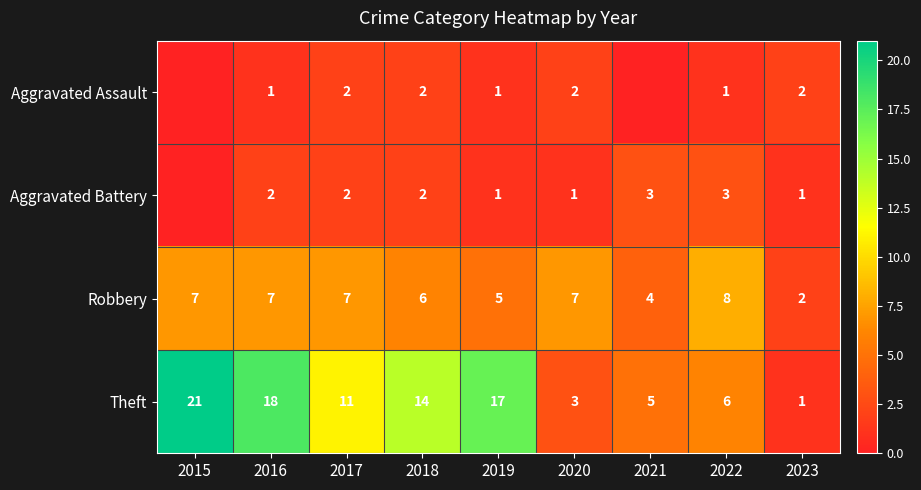

How many Robbery values are between 5 and 7?

6